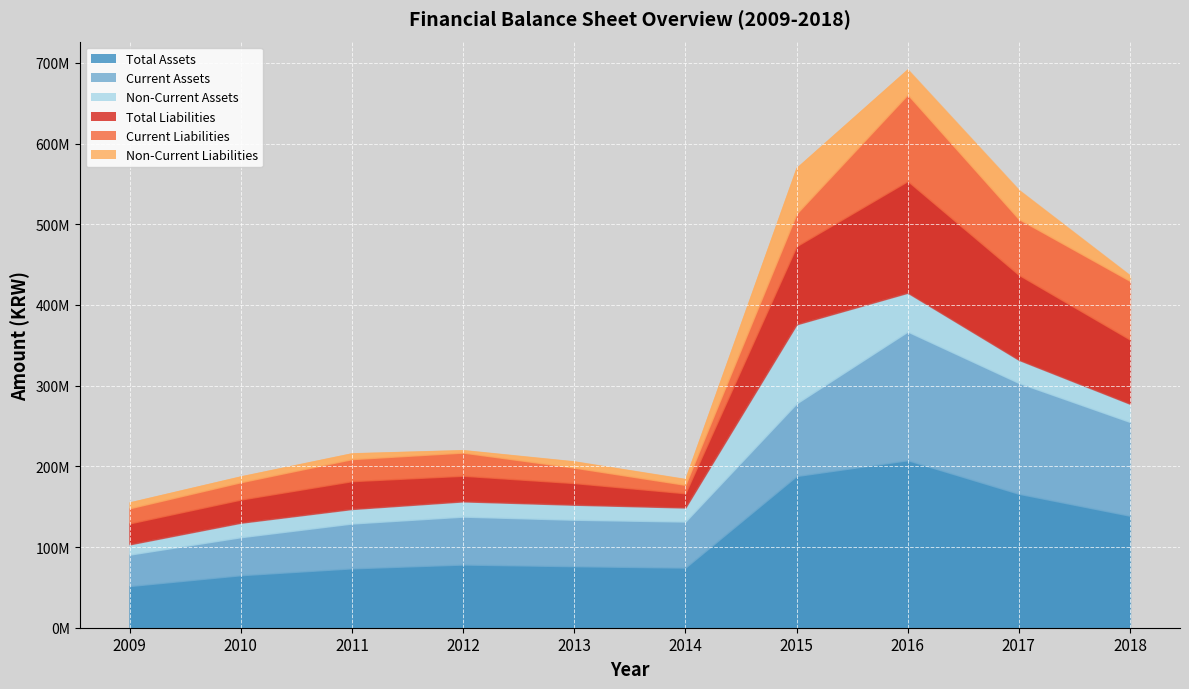

At which category does the chart reach its minimum across all series?

2012